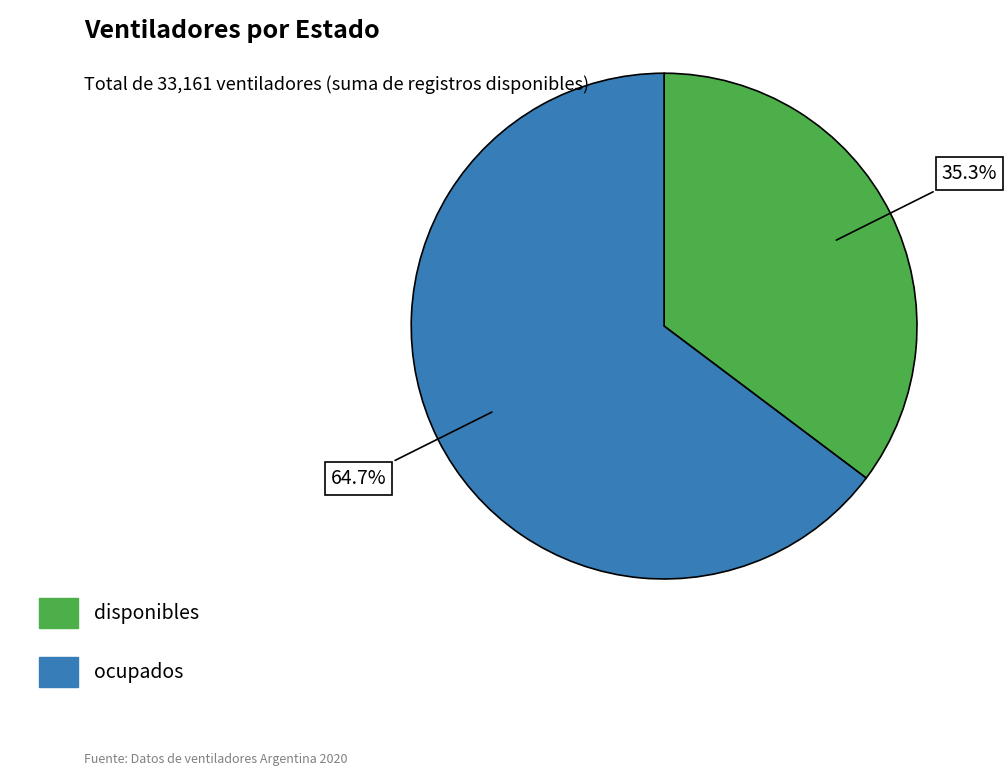

Which slice is the smallest?

disponibles